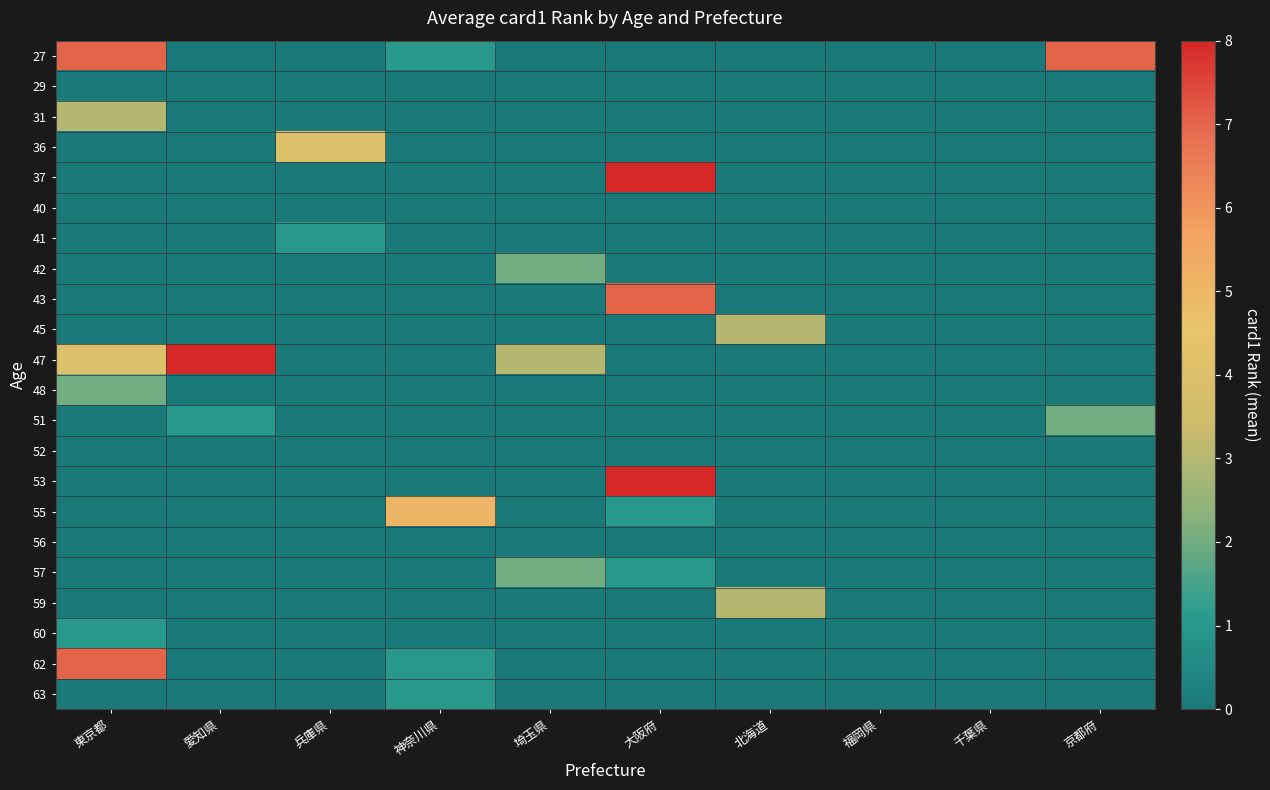

What is the difference between the highest and lowest values at 東京都?

7